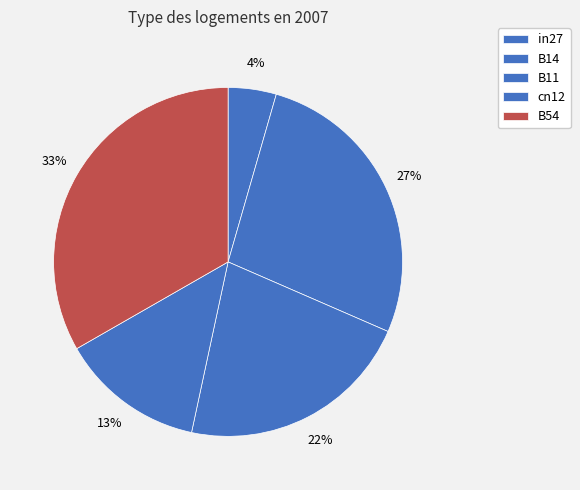

Do B11 and B14 together represent more than half of the pie?

No